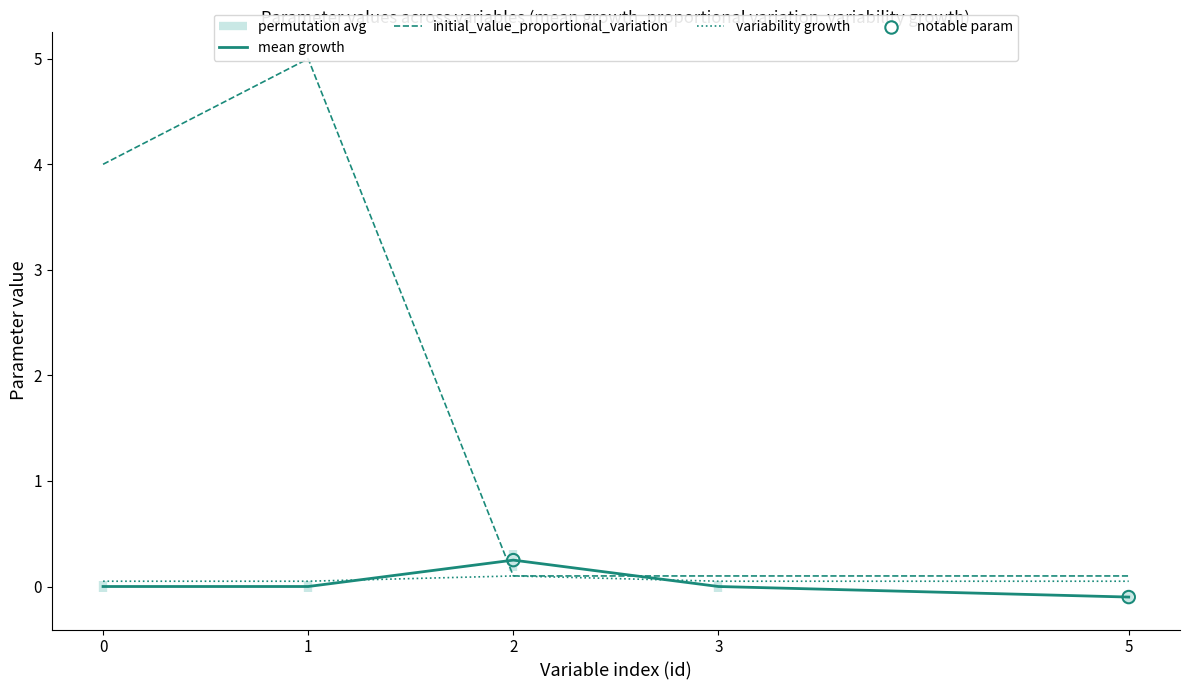

Which series reaches the minimum Y coordinate?

mean growth